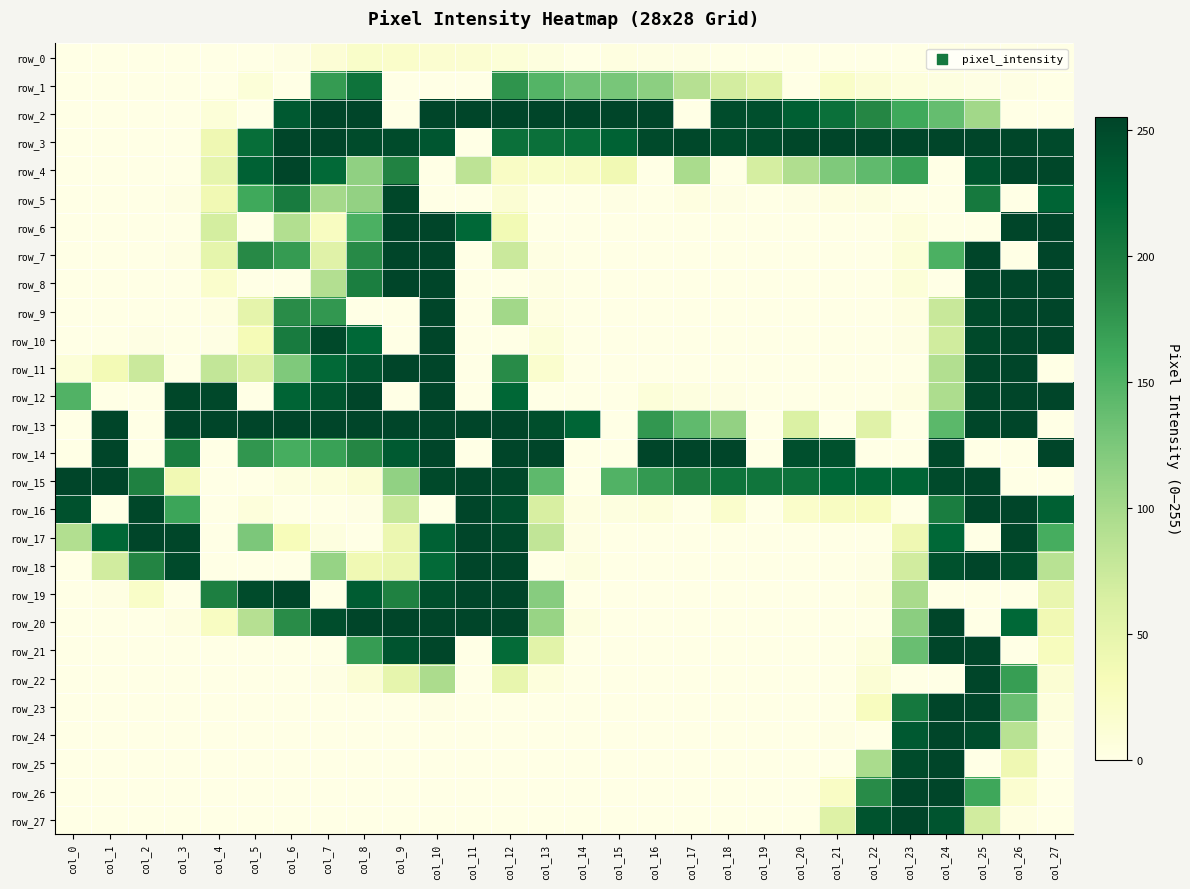

Reading left to right, transcribe all the data shown in this chart.

row_0: col_0=0	col_1=0	col_2=0	col_3=0	col_4=0	col_5=0	col_6=2	col_7=11	col_8=20	col_9=19	col_10=15	col_11=14	col_12=10	col_13=5	col_14=0	col_15=3	col_16=2	col_17=1	col_18=0	col_19=0	col_20=0	col_21=0	col_22=0	col_23=0	col_24=0	col_25=0	col_26=0	col_27=0
row_1: col_0=0	col_1=0	col_2=0	col_3=0	col_4=0	col_5=9	col_6=0	col_7=172	col_8=210	col_9=0	col_10=0	col_11=0	col_12=178	col_13=148	col_14=133	col_15=127	col_16=115	col_17=89	col_18=68	col_19=55	col_20=0	col_21=21	col_22=12	col_23=6	col_24=4	col_25=1	col_26=1	col_27=0
row_2: col_0=0	col_1=0	col_2=0	col_3=0	col_4=9	col_5=0	col_6=236	col_7=255	col_8=255	col_9=0	col_10=255	col_11=255	col_12=255	col_13=255	col_14=255	col_15=255	col_16=255	col_17=0	col_18=248	col_19=245	col_20=231	col_21=213	col_22=189	col_23=161	col_24=138	col_25=102	col_26=0	col_27=0
row_3: col_0=0	col_1=0	col_2=0	col_3=0	col_4=40	col_5=216	col_6=255	col_7=255	col_8=249	col_9=249	col_10=239	col_11=0	col_12=213	col_13=213	col_14=216	col_15=228	col_16=250	col_17=252	col_18=247	col_19=248	col_20=253	col_21=255	col_22=255	col_23=255	col_24=255	col_25=255	col_26=254	col_27=250
row_4: col_0=0	col_1=0	col_2=0	col_3=0	col_4=49	col_5=229	col_6=255	col_7=221	col_8=113	col_9=193	col_10=0	col_11=84	col_12=23	col_13=21	col_14=22	col_15=38	col_16=0	col_17=97	col_18=0	col_19=66	col_20=93	col_21=123	col_22=141	col_23=167	col_24=0	col_25=241	col_26=255	col_27=253
row_5: col_0=0	col_1=0	col_2=0	col_3=2	col_4=38	col_5=161	col_6=201	col_7=100	col_8=111	col_9=253	col_10=0	col_11=0	col_12=13	col_13=0	col_14=0	col_15=1	col_16=0	col_17=3	col_18=1	col_19=0	col_20=1	col_21=3	col_22=4	col_23=0	col_24=0	col_25=203	col_26=0	col_27=226
row_6: col_0=0	col_1=0	col_2=0	col_3=0	col_4=67	col_5=0	col_6=92	col_7=26	col_8=153	col_9=255	col_10=255	col_11=223	col_12=37	col_13=0	col_14=0	col_15=0	col_16=0	col_17=0	col_18=0	col_19=0	col_20=0	col_21=0	col_22=0	col_23=7	col_24=0	col_25=0	col_26=255	col_27=255
row_7: col_0=0	col_1=0	col_2=0	col_3=2	col_4=50	col_5=187	col_6=172	col_7=56	col_8=186	col_9=255	col_10=255	col_11=0	col_12=74	col_13=2	col_14=0	col_15=0	col_16=0	col_17=0	col_18=0	col_19=0	col_20=0	col_21=0	col_22=0	col_23=10	col_24=153	col_25=255	col_26=0	col_27=255
row_8: col_0=0	col_1=0	col_2=0	col_3=0	col_4=18	col_5=0	col_6=0	col_7=91	col_8=198	col_9=255	col_10=255	col_11=0	col_12=0	col_13=2	col_14=0	col_15=0	col_16=0	col_17=0	col_18=0	col_19=0	col_20=0	col_21=0	col_22=0	col_23=9	col_24=0	col_25=255	col_26=255	col_27=255
row_9: col_0=0	col_1=0	col_2=0	col_3=0	col_4=3	col_5=51	col_6=184	col_7=175	col_8=0	col_9=0	col_10=255	col_11=0	col_12=102	col_13=3	col_14=0	col_15=0	col_16=0	col_17=0	col_18=0	col_19=0	col_20=0	col_21=0	col_22=0	col_23=3	col_24=76	col_25=251	col_26=255	col_27=255
row_10: col_0=0	col_1=0	col_2=1	col_3=0	col_4=1	col_5=34	col_6=201	col_7=251	col_8=223	col_9=0	col_10=255	col_11=0	col_12=0	col_13=8	col_14=0	col_15=0	col_16=0	col_17=0	col_18=0	col_19=0	col_20=0	col_21=0	col_22=0	col_23=2	col_24=70	col_25=251	col_26=255	col_27=255
row_11: col_0=9	col_1=36	col_2=74	col_3=0	col_4=80	col_5=60	col_6=123	col_7=221	col_8=241	col_9=255	col_10=255	col_11=0	col_12=185	col_13=16	col_14=0	col_15=0	col_16=0	col_17=0	col_18=0	col_19=0	col_20=0	col_21=0	col_22=0	col_23=0	col_24=92	col_25=254	col_26=255	col_27=0
row_12: col_0=150	col_1=0	col_2=0	col_3=253	col_4=252	col_5=0	col_6=226	col_7=240	col_8=255	col_9=0	col_10=255	col_11=0	col_12=224	col_13=0	col_14=0	col_15=0	col_16=8	col_17=4	col_18=2	col_19=0	col_20=0	col_21=0	col_22=0	col_23=3	col_24=95	col_25=254	col_26=255	col_27=255
row_13: col_0=0	col_1=255	col_2=0	col_3=255	col_4=255	col_5=255	col_6=255	col_7=255	col_8=255	col_9=255	col_10=255	col_11=255	col_12=255	col_13=246	col_14=225	col_15=0	col_16=175	col_17=141	col_18=111	col_19=0	col_20=61	col_21=0	col_22=56	col_23=0	col_24=144	col_25=254	col_26=255	col_27=0
row_14: col_0=0	col_1=255	col_2=0	col_3=198	col_4=0	col_5=176	col_6=156	col_7=167	col_8=189	col_9=235	col_10=255	col_11=0	col_12=255	col_13=255	col_14=0	col_15=0	col_16=255	col_17=255	col_18=255	col_19=0	col_20=245	col_21=244	col_22=0	col_23=0	col_24=252	col_25=0	col_26=0	col_27=255
row_15: col_0=255	col_1=255	col_2=194	col_3=38	col_4=0	col_5=0	col_6=5	col_7=7	col_8=13	col_9=112	col_10=251	col_11=255	col_12=252	col_13=142	col_14=0	col_15=150	col_16=174	col_17=197	col_18=210	col_19=208	col_20=211	col_21=223	col_22=225	col_23=226	col_24=250	col_25=255	col_26=0	col_27=0
row_16: col_0=244	col_1=0	col_2=253	col_3=164	col_4=0	col_5=7	col_6=0	col_7=0	col_8=1	col_9=77	col_10=0	col_11=255	col_12=245	col_13=64	col_14=3	col_15=4	col_16=7	col_17=0	col_18=18	col_19=0	col_20=19	col_21=25	col_22=27	col_23=0	col_24=199	col_25=255	col_26=255	col_27=230
row_17: col_0=92	col_1=224	col_2=255	col_3=254	col_4=0	col_5=125	col_6=31	col_7=4	col_8=0	col_9=43	col_10=229	col_11=255	col_12=252	col_13=81	col_14=2	col_15=0	col_16=0	col_17=0	col_18=0	col_19=0	col_20=0	col_21=0	col_22=0	col_23=40	col_24=223	col_25=0	col_26=254	col_27=156
row_18: col_0=0	col_1=69	col_2=191	col_3=250	col_4=0	col_5=0	col_6=0	col_7=109	col_8=39	col_9=44	col_10=220	col_11=255	col_12=255	col_13=0	col_14=4	col_15=0	col_16=0	col_17=0	col_18=0	col_19=0	col_20=0	col_21=0	col_22=1	col_23=69	col_24=244	col_25=255	col_26=246	col_27=87
row_19: col_0=0	col_1=2	col_2=21	col_3=0	col_4=196	col_5=249	col_6=255	col_7=0	col_8=234	col_9=194	col_10=246	col_11=255	col_12=255	col_13=118	col_14=0	col_15=0	col_16=0	col_17=0	col_18=0	col_19=0	col_20=0	col_21=0	col_22=3	col_23=98	col_24=0	col_25=0	col_26=0	col_27=46
row_20: col_0=0	col_1=0	col_2=0	col_3=3	col_4=25	col_5=89	col_6=184	col_7=247	col_8=255	col_9=255	col_10=255	col_11=255	col_12=255	col_13=108	col_14=4	col_15=0	col_16=0	col_17=0	col_18=0	col_19=0	col_20=0	col_21=0	col_22=0	col_23=116	col_24=255	col_25=0	col_26=223	col_27=38
row_21: col_0=0	col_1=0	col_2=0	col_3=0	col_4=0	col_5=0	col_6=0	col_7=0	col_8=171	col_9=241	col_10=254	col_11=0	col_12=219	col_13=54	col_14=0	col_15=0	col_16=0	col_17=0	col_18=0	col_19=0	col_20=0	col_21=0	col_22=6	col_23=136	col_24=255	col_25=255	col_26=0	col_27=28
row_22: col_0=0	col_1=0	col_2=0	col_3=0	col_4=0	col_5=0	col_6=0	col_7=1	col_8=12	col_9=49	col_10=96	col_11=0	col_12=47	col_13=6	col_14=0	col_15=0	col_16=0	col_17=0	col_18=0	col_19=0	col_20=0	col_21=0	col_22=12	col_23=0	col_24=0	col_25=255	col_26=170	col_27=13
row_23: col_0=0	col_1=0	col_2=0	col_3=0	col_4=0	col_5=0	col_6=0	col_7=0	col_8=0	col_9=0	col_10=1	col_11=0	col_12=0	col_13=0	col_14=0	col_15=0	col_16=0	col_17=0	col_18=0	col_19=0	col_20=0	col_21=0	col_22=27	col_23=204	col_24=255	col_25=255	col_26=136	col_27=6
row_24: col_0=0	col_1=0	col_2=0	col_3=0	col_4=0	col_5=0	col_6=0	col_7=0	col_8=0	col_9=0	col_10=0	col_11=0	col_12=0	col_13=0	col_14=0	col_15=0	col_16=0	col_17=0	col_18=0	col_19=0	col_20=0	col_21=1	col_22=0	col_23=236	col_24=255	col_25=248	col_26=87	col_27=2
row_25: col_0=0	col_1=0	col_2=0	col_3=0	col_4=0	col_5=0	col_6=0	col_7=0	col_8=0	col_9=0	col_10=0	col_11=0	col_12=0	col_13=0	col_14=0	col_15=0	col_16=0	col_17=0	col_18=0	col_19=0	col_20=0	col_21=0	col_22=97	col_23=249	col_24=255	col_25=0	col_26=40	col_27=0
row_26: col_0=0	col_1=0	col_2=0	col_3=0	col_4=0	col_5=0	col_6=0	col_7=0	col_8=0	col_9=0	col_10=0	col_11=0	col_12=0	col_13=0	col_14=0	col_15=0	col_16=0	col_17=0	col_18=0	col_19=0	col_20=0	col_21=23	col_22=185	col_23=255	col_24=255	col_25=162	col_26=15	col_27=0
row_27: col_0=0	col_1=0	col_2=0	col_3=0	col_4=0	col_5=0	col_6=0	col_7=0	col_8=0	col_9=0	col_10=0	col_11=0	col_12=0	col_13=0	col_14=0	col_15=0	col_16=0	col_17=0	col_18=0	col_19=0	col_20=0	col_21=58	col_22=242	col_23=255	col_24=241	col_25=69	col_26=3	col_27=0